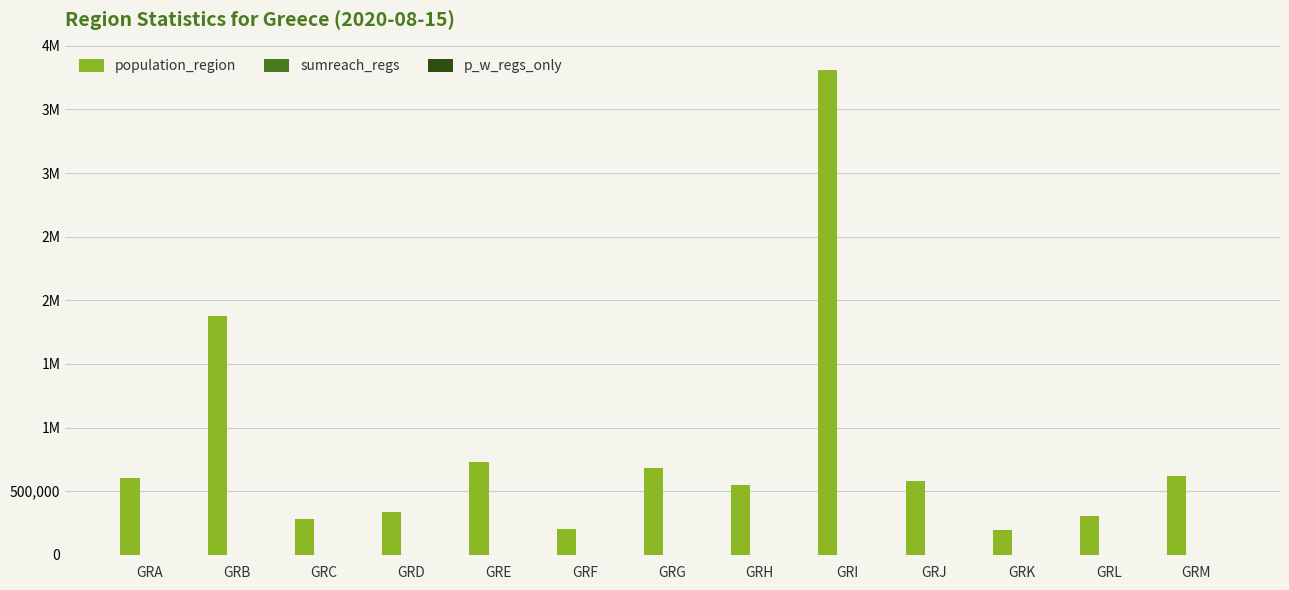

List the labels in order of p_w_regs_only value, smallest first.

GRA, GRC, GRD, GRE, GRF, GRH, GRJ, GRK, GRL, GRM, GRB, GRI, GRG